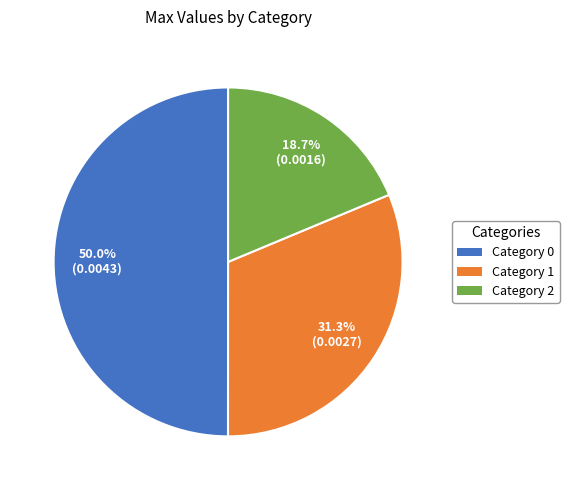

How many segments does this pie chart have?

3